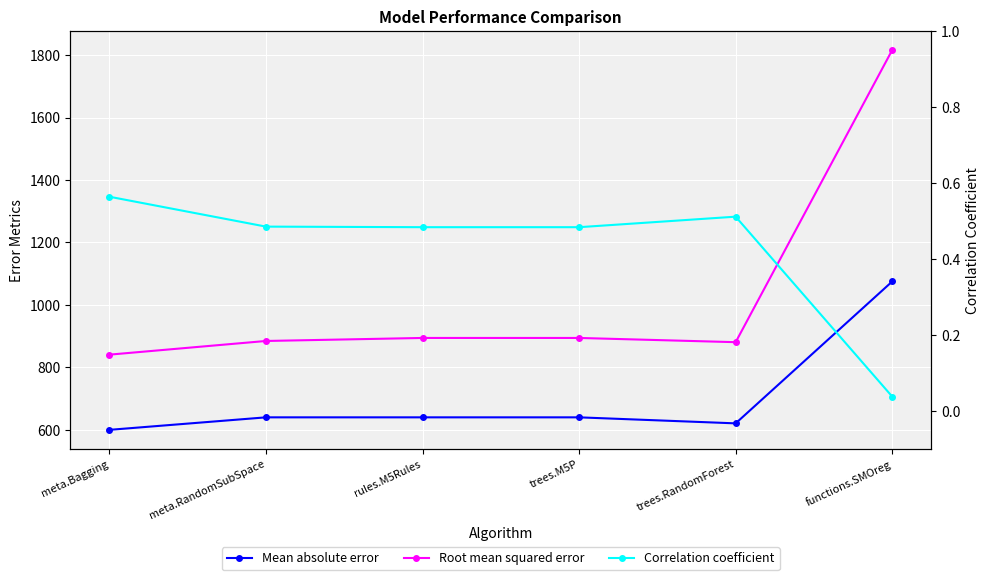

True or false: Root mean squared error and Correlation coefficient intersect in this chart.

False